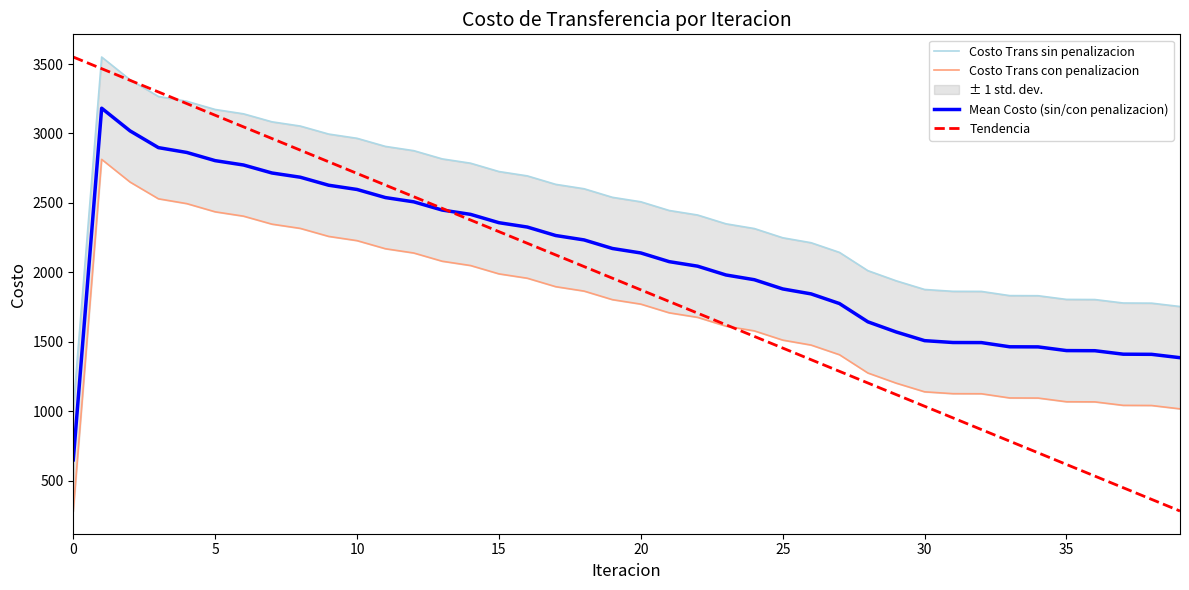

Read the Costo Trans con penalizacion value at 26.

1476.3